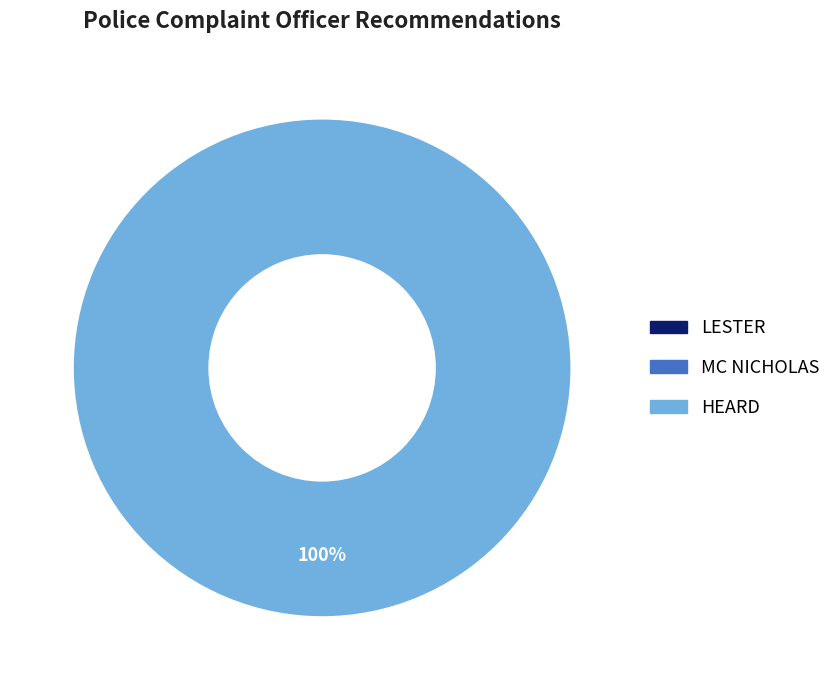

Does MC NICHOLAS represent more than half of the total?

No